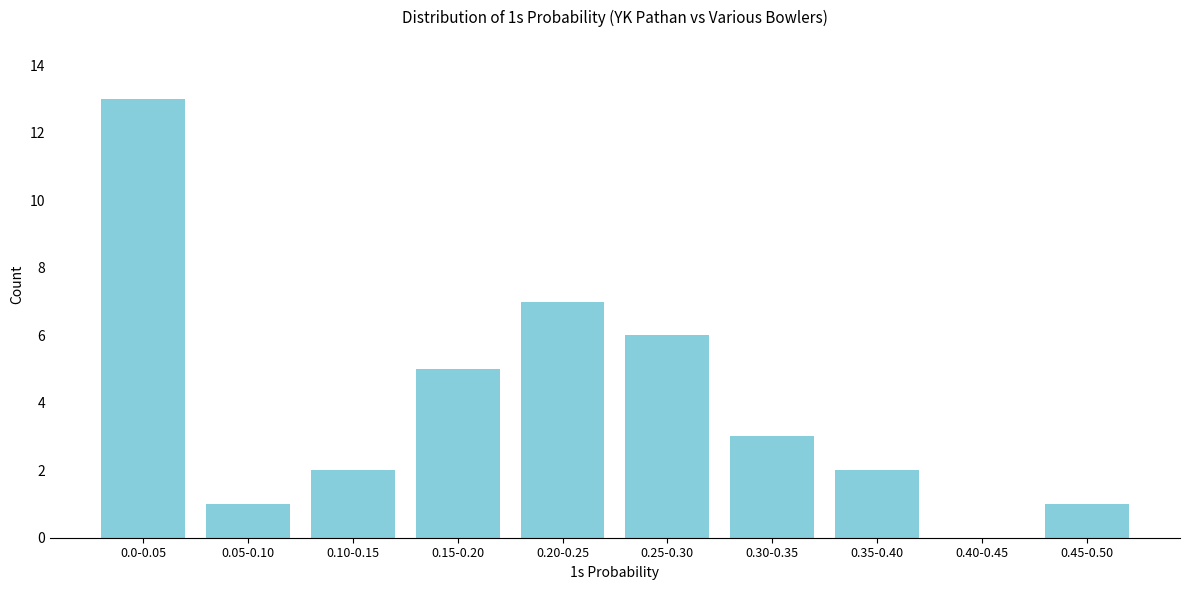

Reading left to right, extract all data points from this chart.

0.0-0.05=13	0.05-0.10=1	0.10-0.15=2	0.15-0.20=5	0.20-0.25=7	0.25-0.30=6	0.30-0.35=3	0.35-0.40=2	0.40-0.45=0	0.45-0.50=1